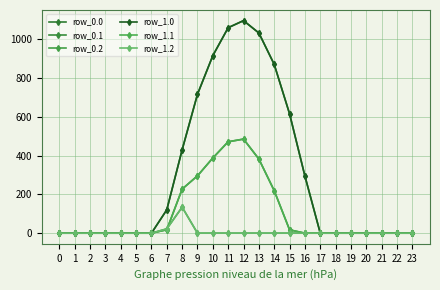

Does the chart have visible grid lines?

Yes